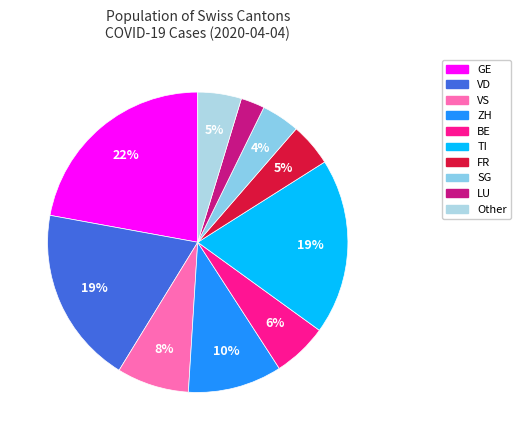

Does Other account for over 50% of the chart?

No